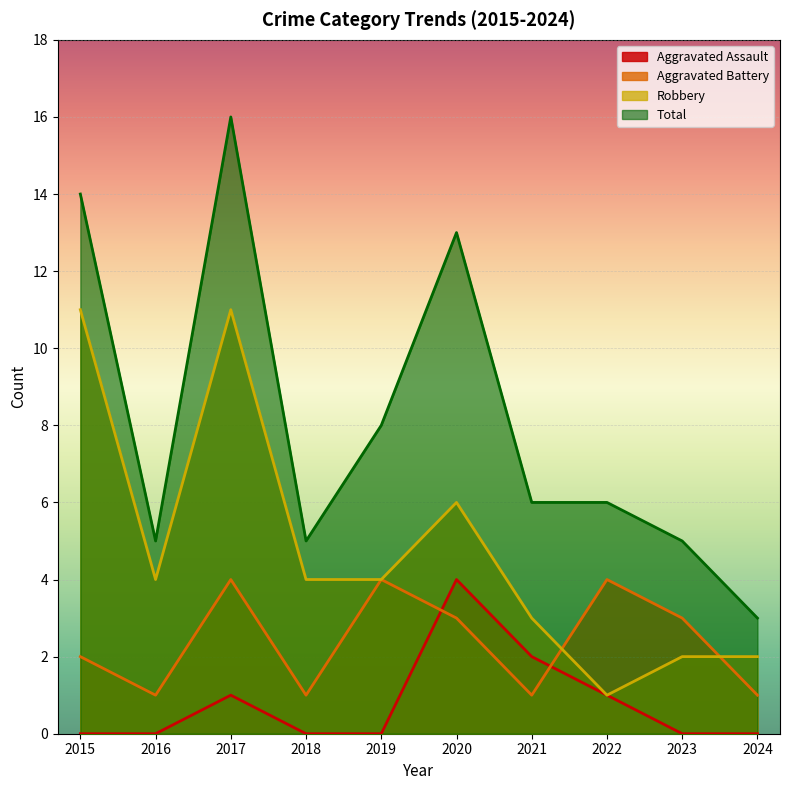

Reading left to right, transcribe all the data shown in this chart.

Aggravated Assault: 0	0	1	0	0	4	2	1	0	0
Aggravated Battery: 2	1	4	1	4	3	1	4	3	1
Robbery: 11	4	11	4	4	6	3	1	2	2
Total: 14	5	16	5	8	13	6	6	5	3